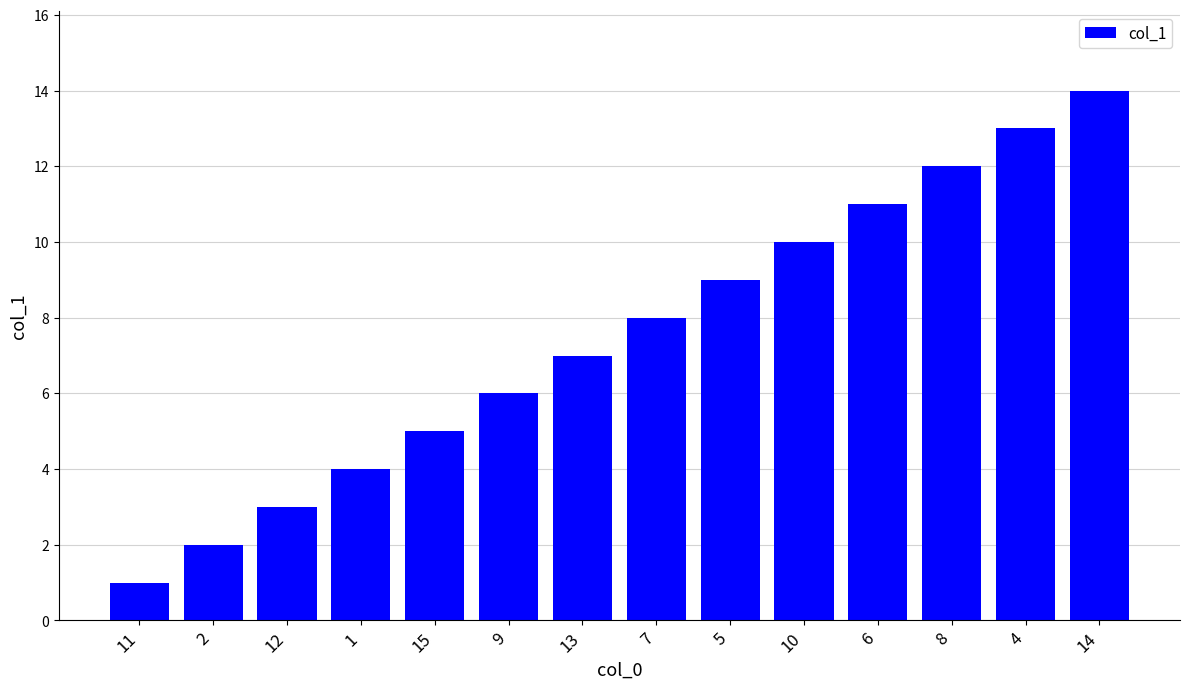

What is the approximate value at 13?

7